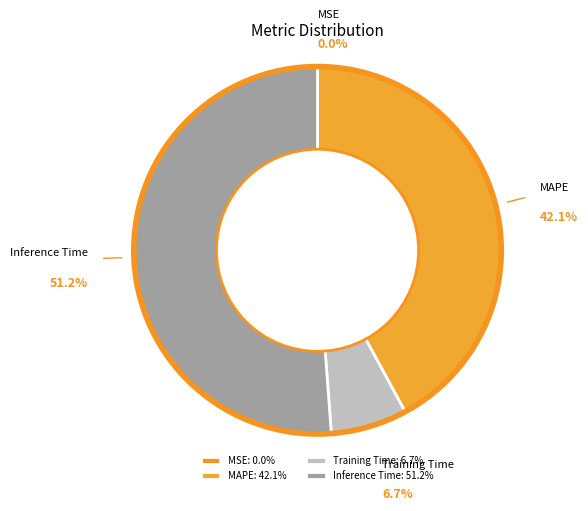

Is there any slice that represents more than half of the pie?

Yes